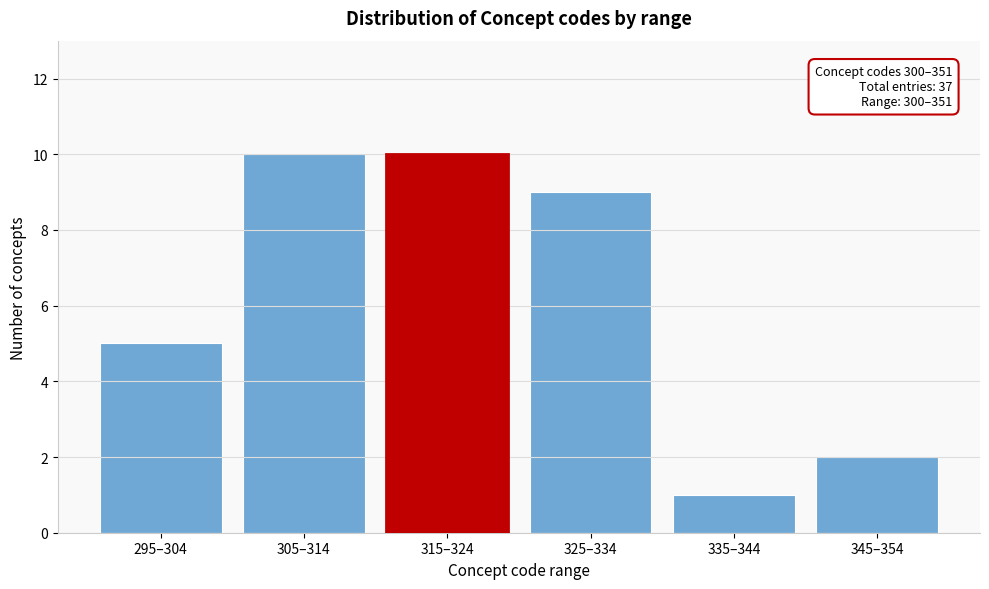

Reading right to left, what are all the values shown in this chart?

2	1	9	10	10	5